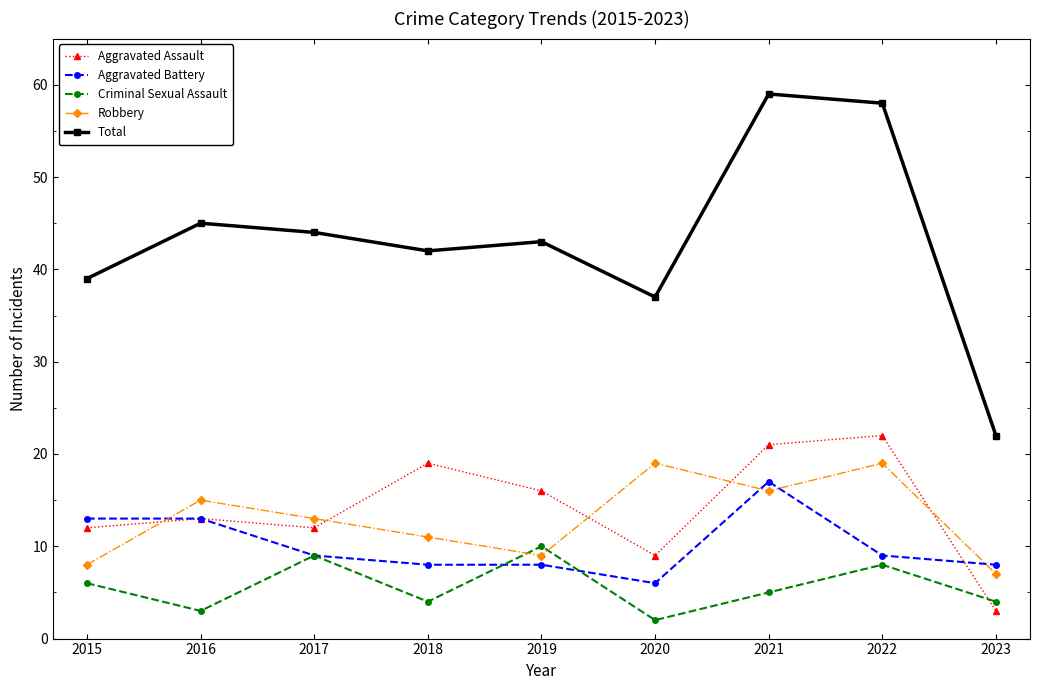

What is the spread (max minus min) of values at 2022?

50